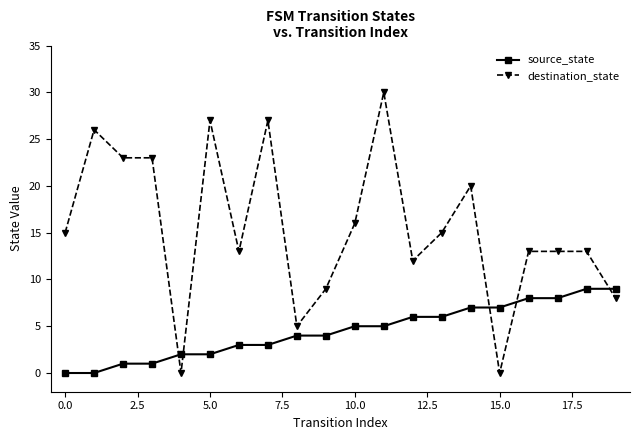

After their last crossing, which series has the higher values: source_state or destination_state?

source_state